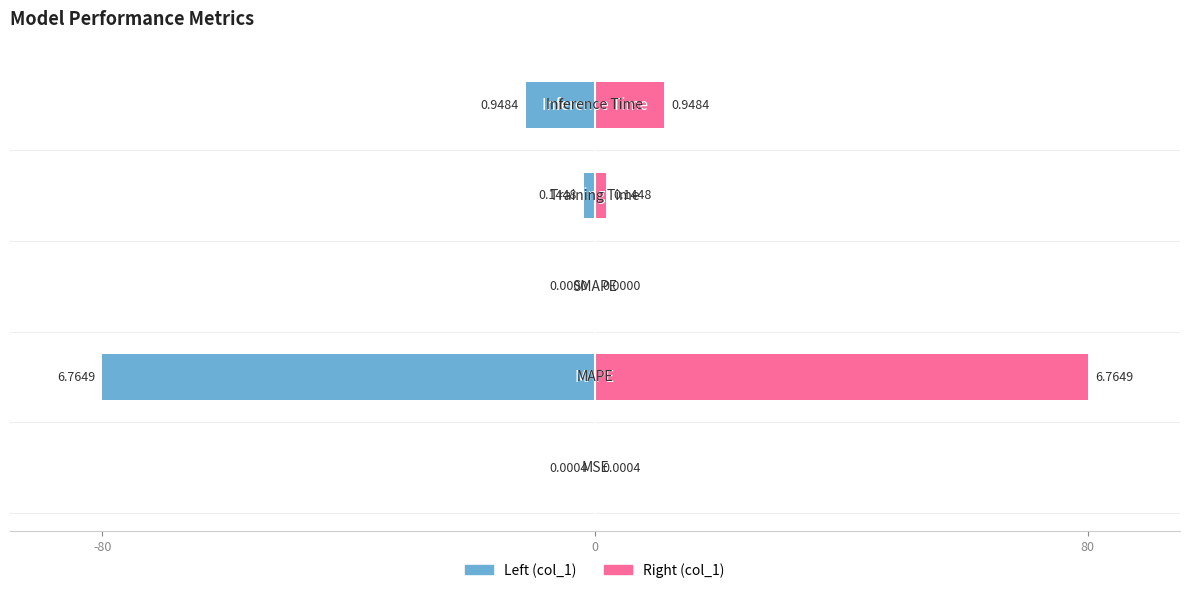

Reading left to right, extract all data points from this chart.

0.0	6.8	0.0	0.1	0.9